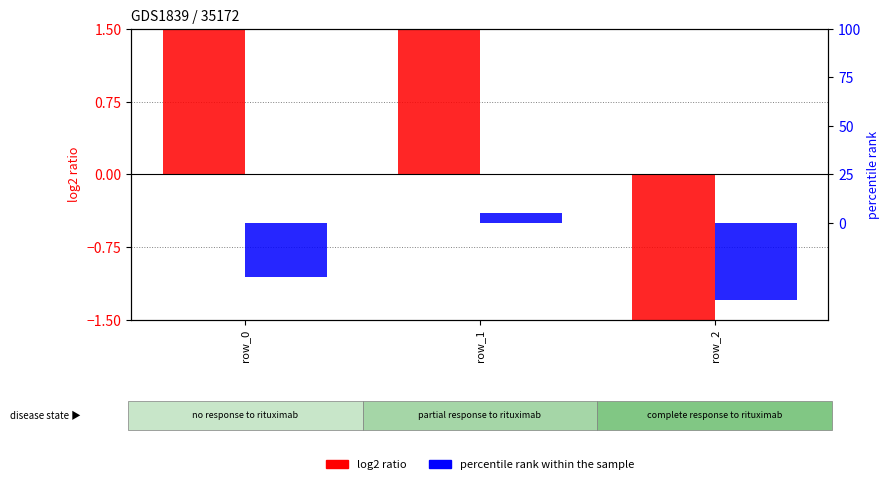

Rank the series at row_0 from lowest to highest value.

percentile rank within the sample, log2 ratio